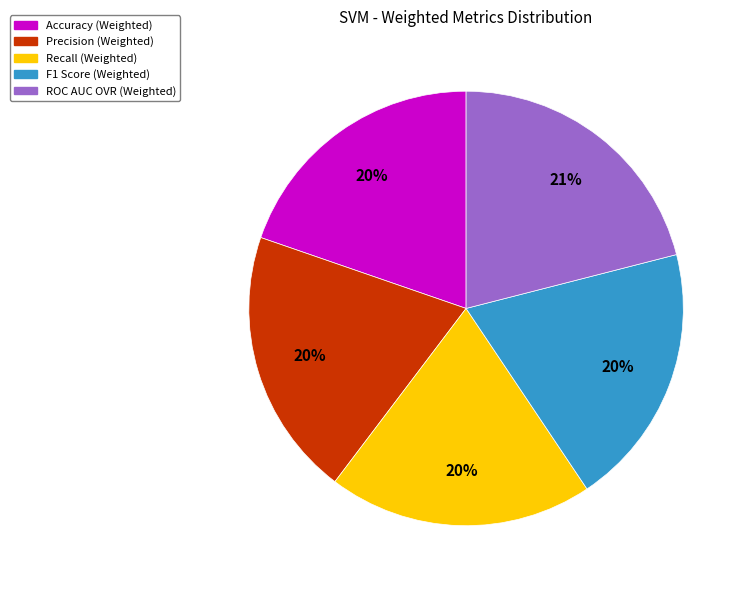

What is the largest slice in the pie chart?

ROC AUC OVR (Weighted)